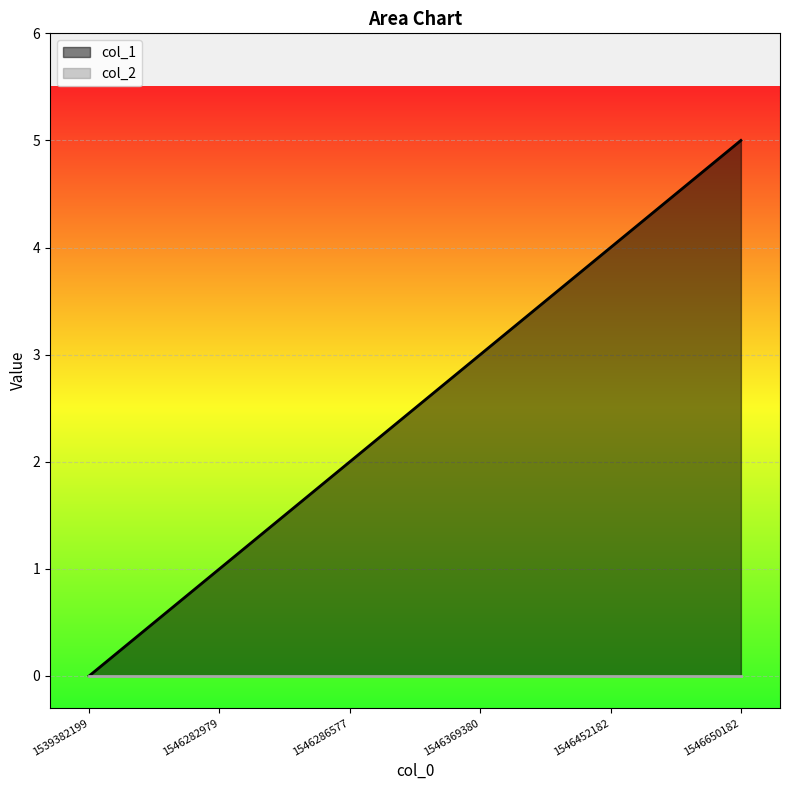

How many distinct data groups are displayed?

2